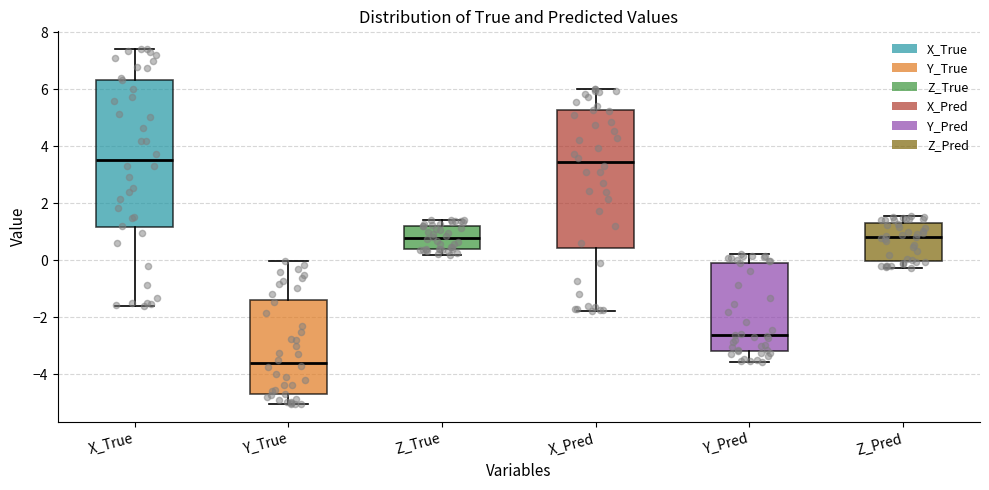

Where does the lower whisker of the box for X_Pred end on the y-axis? The values are not printed on the chart, so give them approximately, as read against the axis.

-1.8